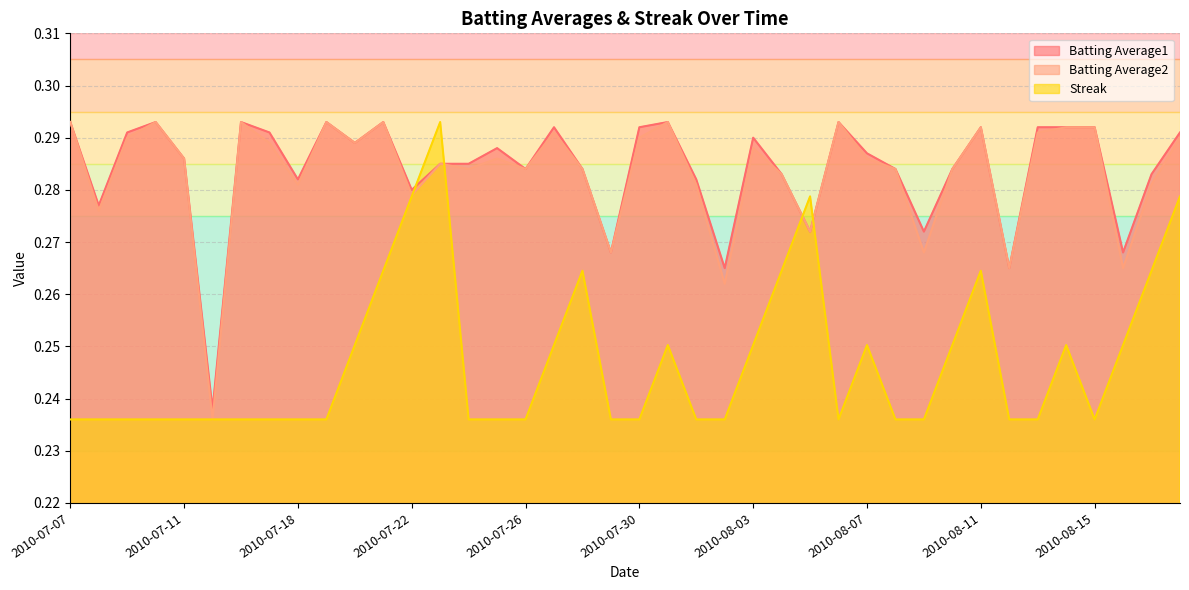

At which category is the sum across all series the highest?

2010-07-23